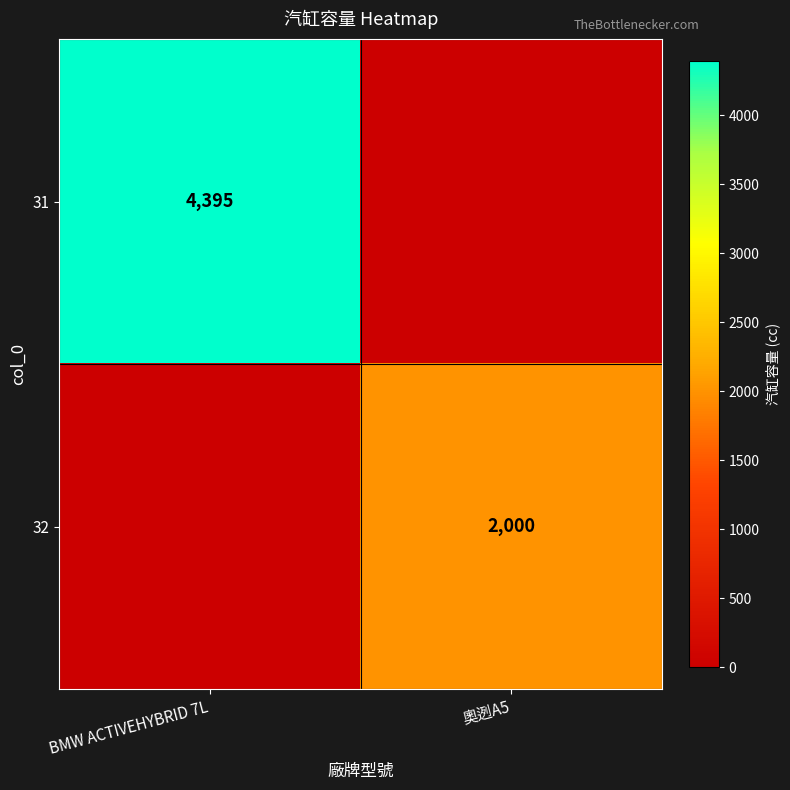

Is the value of 32 at 奧迾A5 greater than the value of 31 at BMW ACTIVEHYBRID 7L?

No